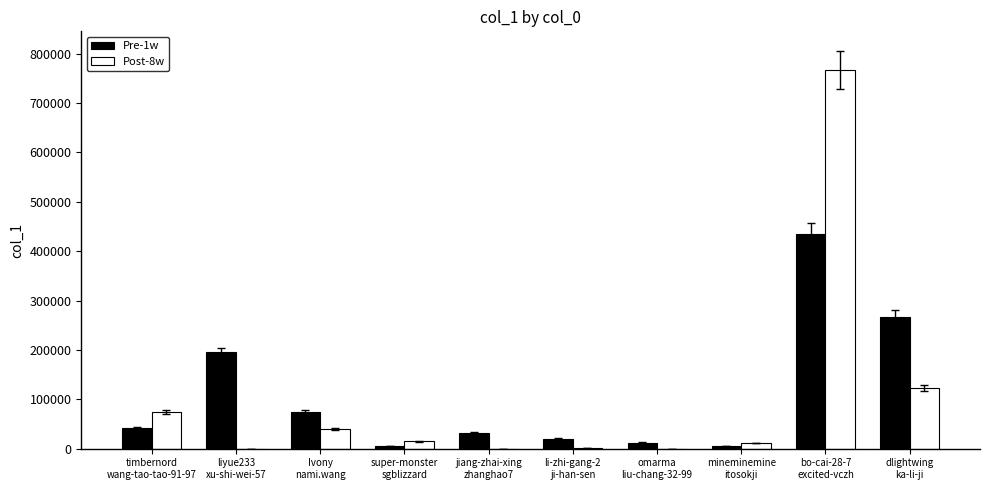

Which category has the highest value across all series?

bo-cai-28-7
excited-vczh